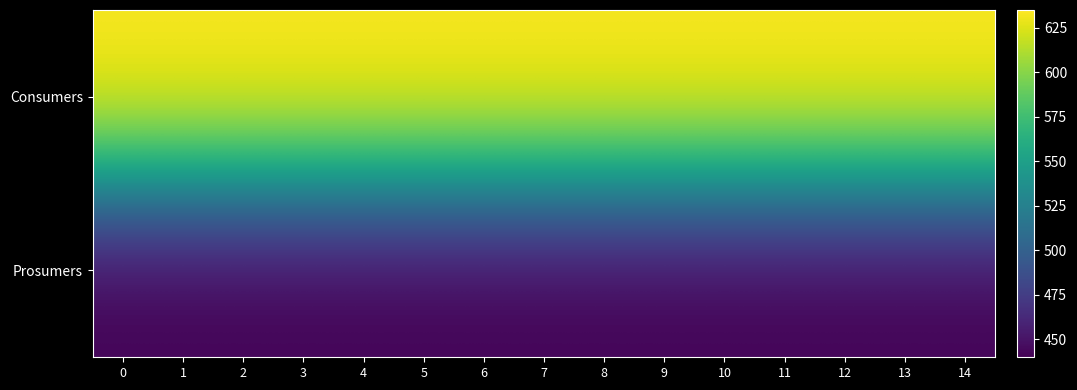

How many distinct data groups are displayed?

2